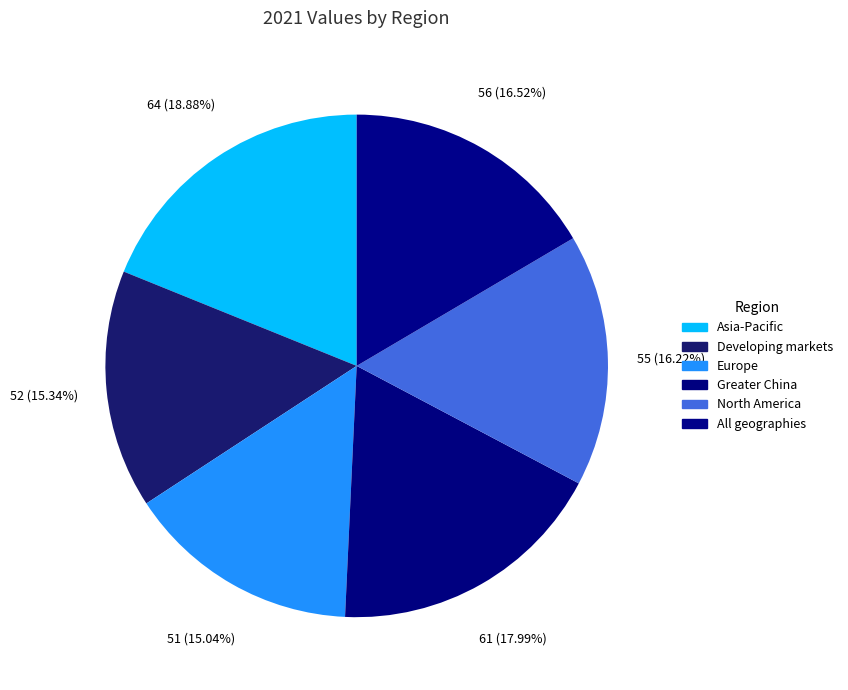

Does Europe represent more than half of the total?

No